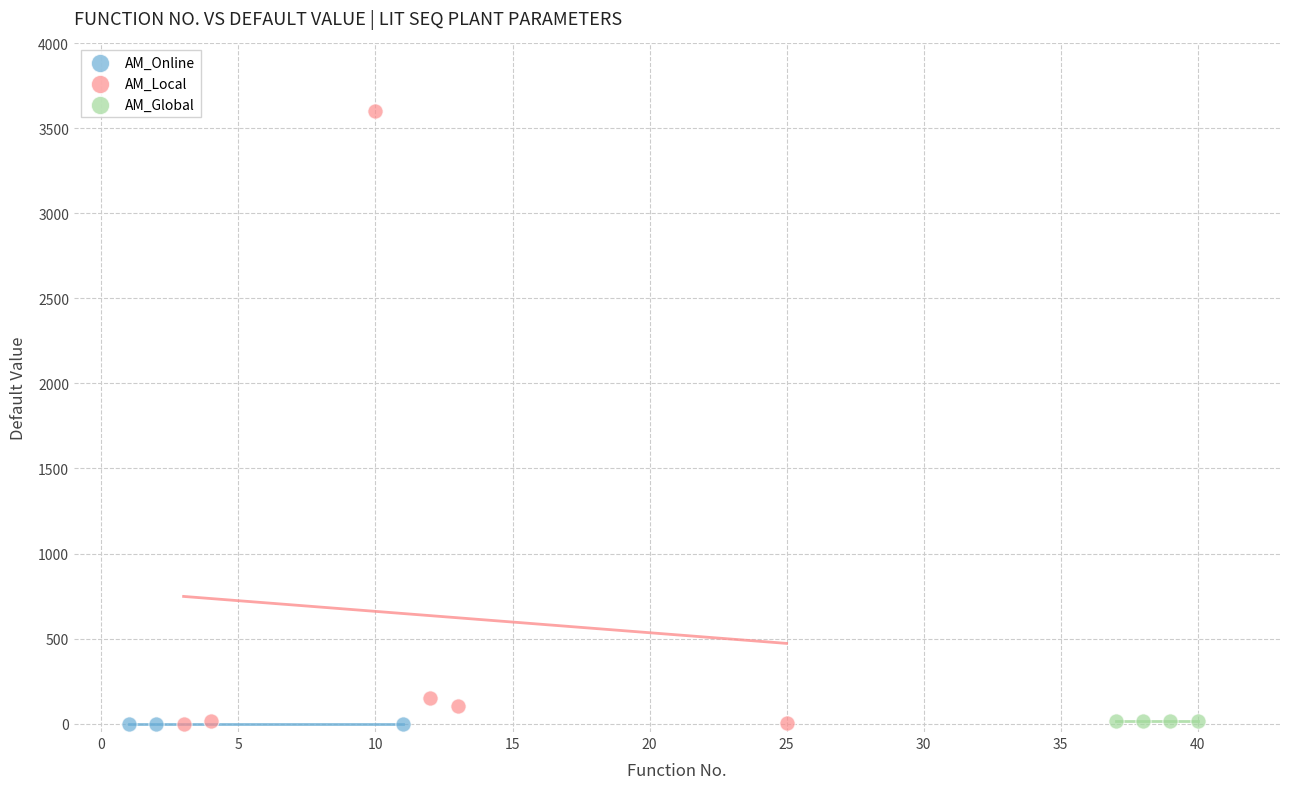

Which series reaches the maximum Y coordinate?

AM_Local